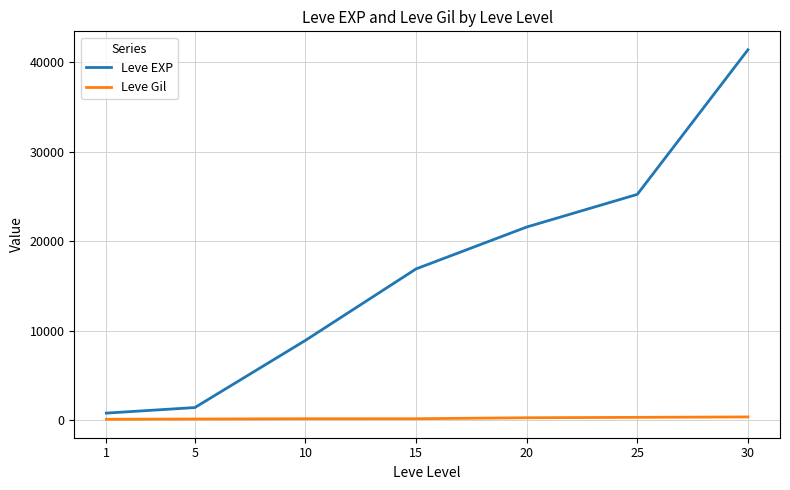

What is the difference between the maximum and minimum values in the Leve EXP series?

40610